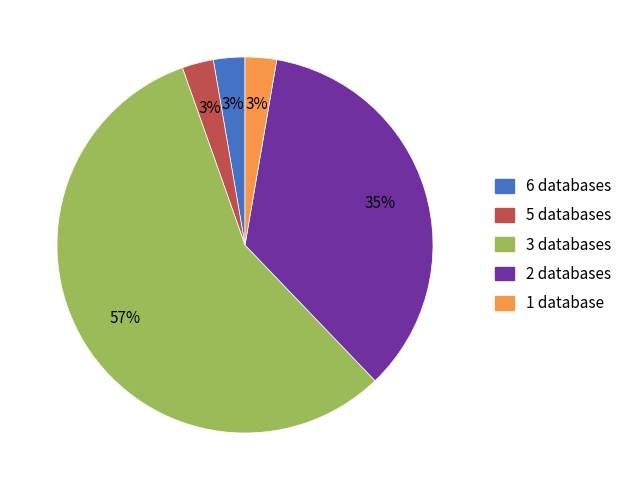

To the nearest percent, what portion does 1 database represent?

3%